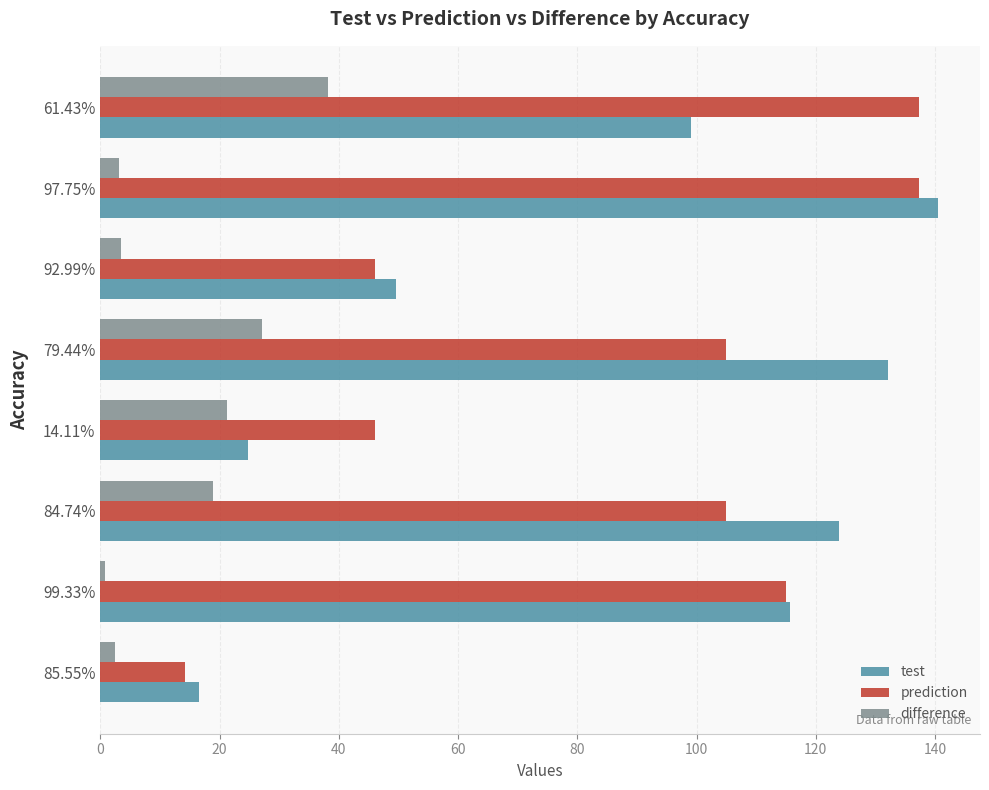

What is the average value of the prediction series?

88.3